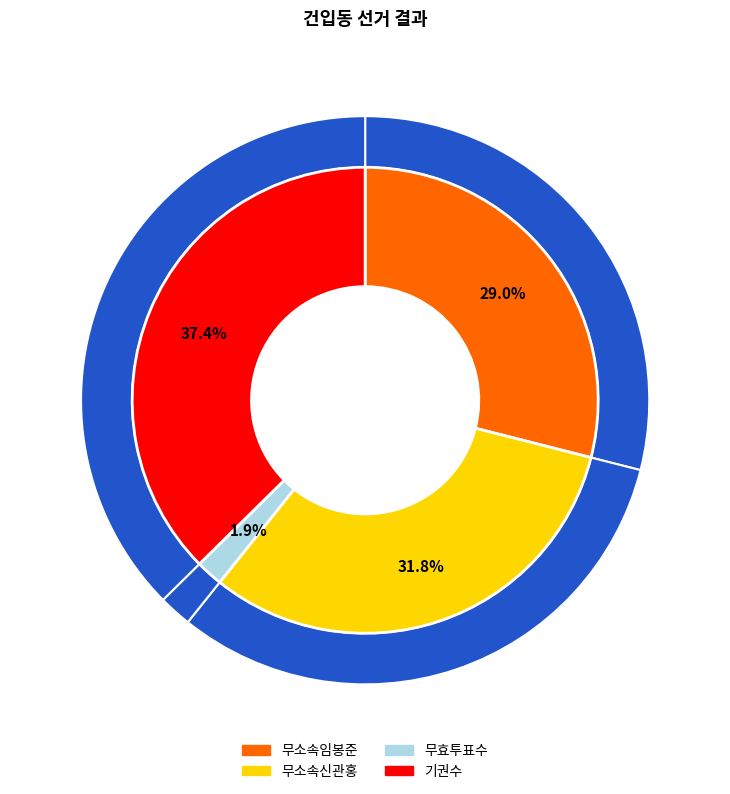

Combined, what portion of the pie is 무소속임봉준 and 무효투표수?

30.8%